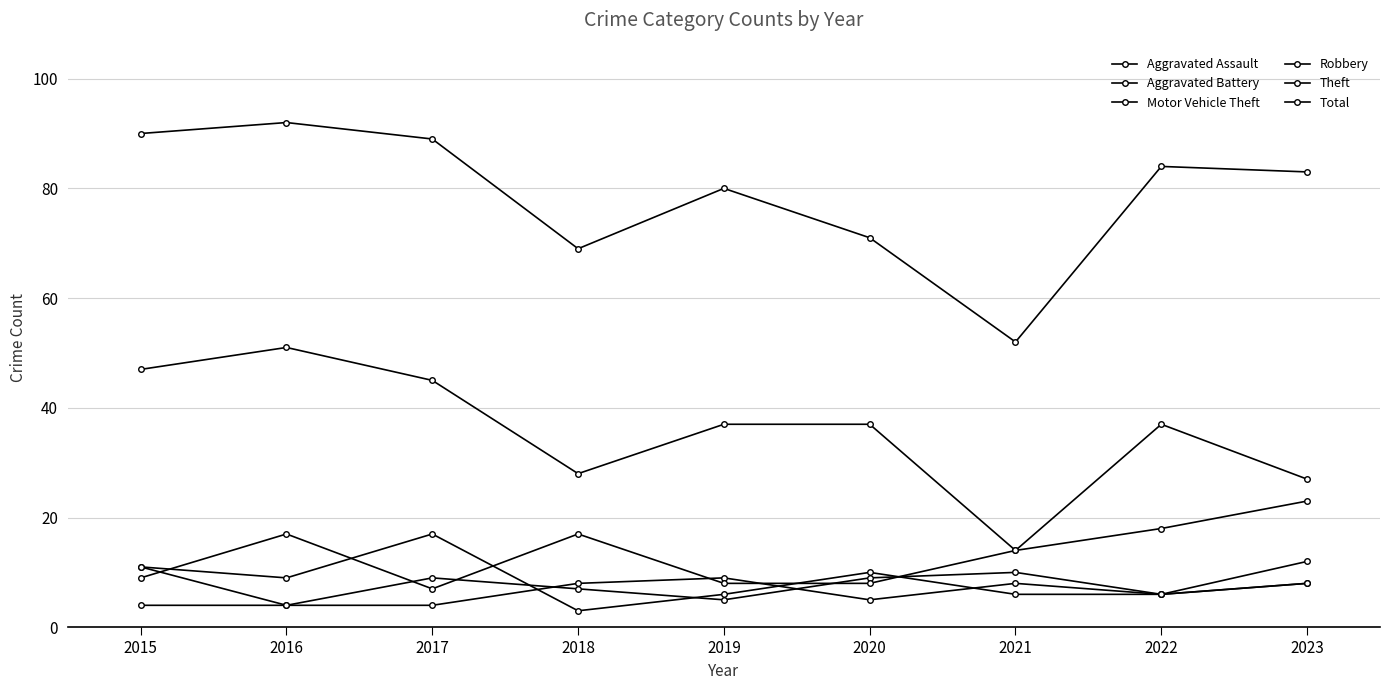

Is this an area chart (filled region under the line)?

No